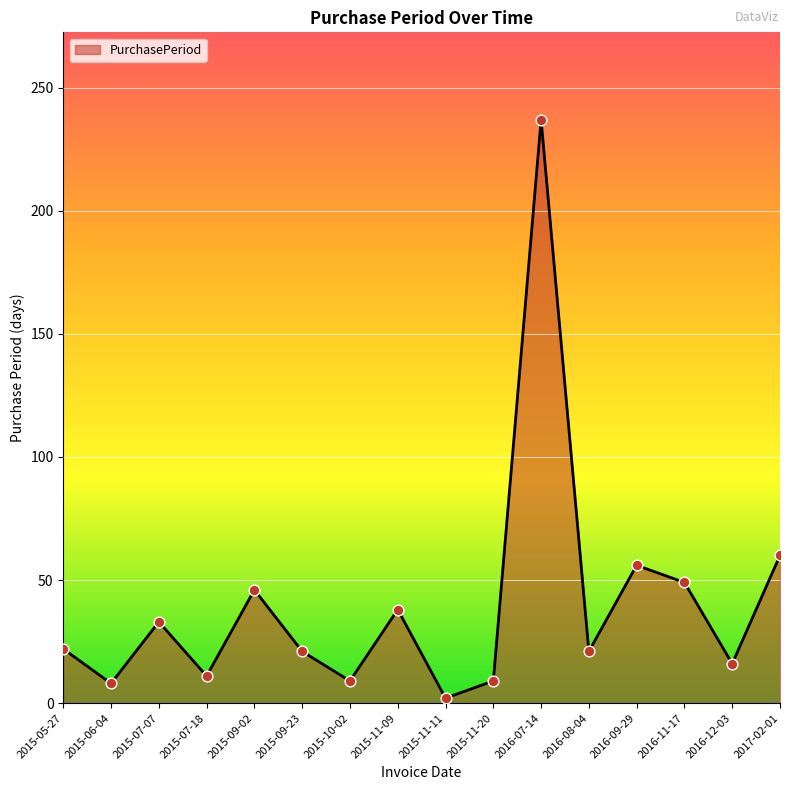

What is the change in value from 2015-09-23 to 2016-07-14?

+216